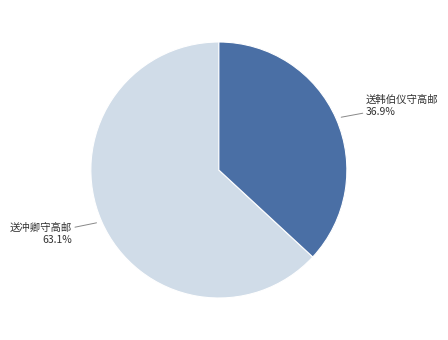

To the nearest percent, what is the difference between the largest and smallest slice percentages?

26%